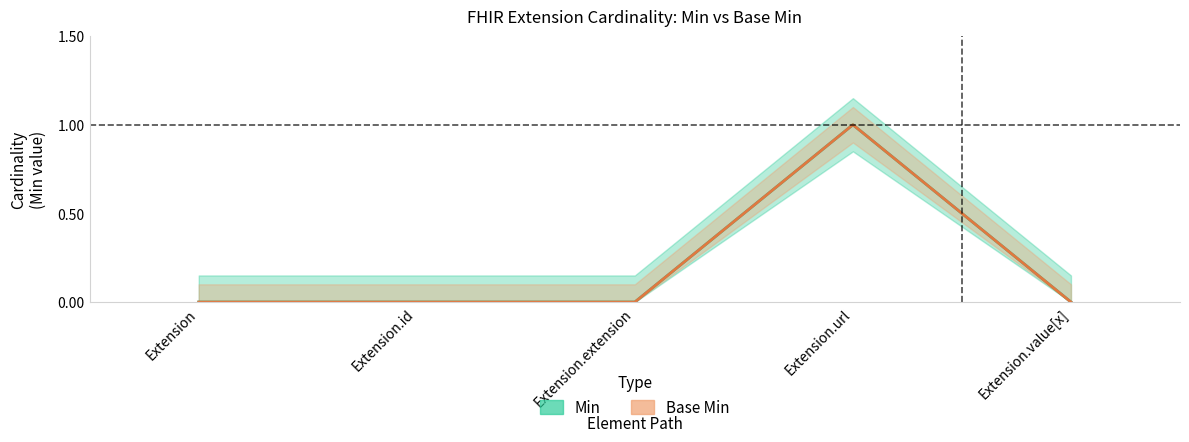

The value of Base Min at Extension.id is 1. True or false?

False